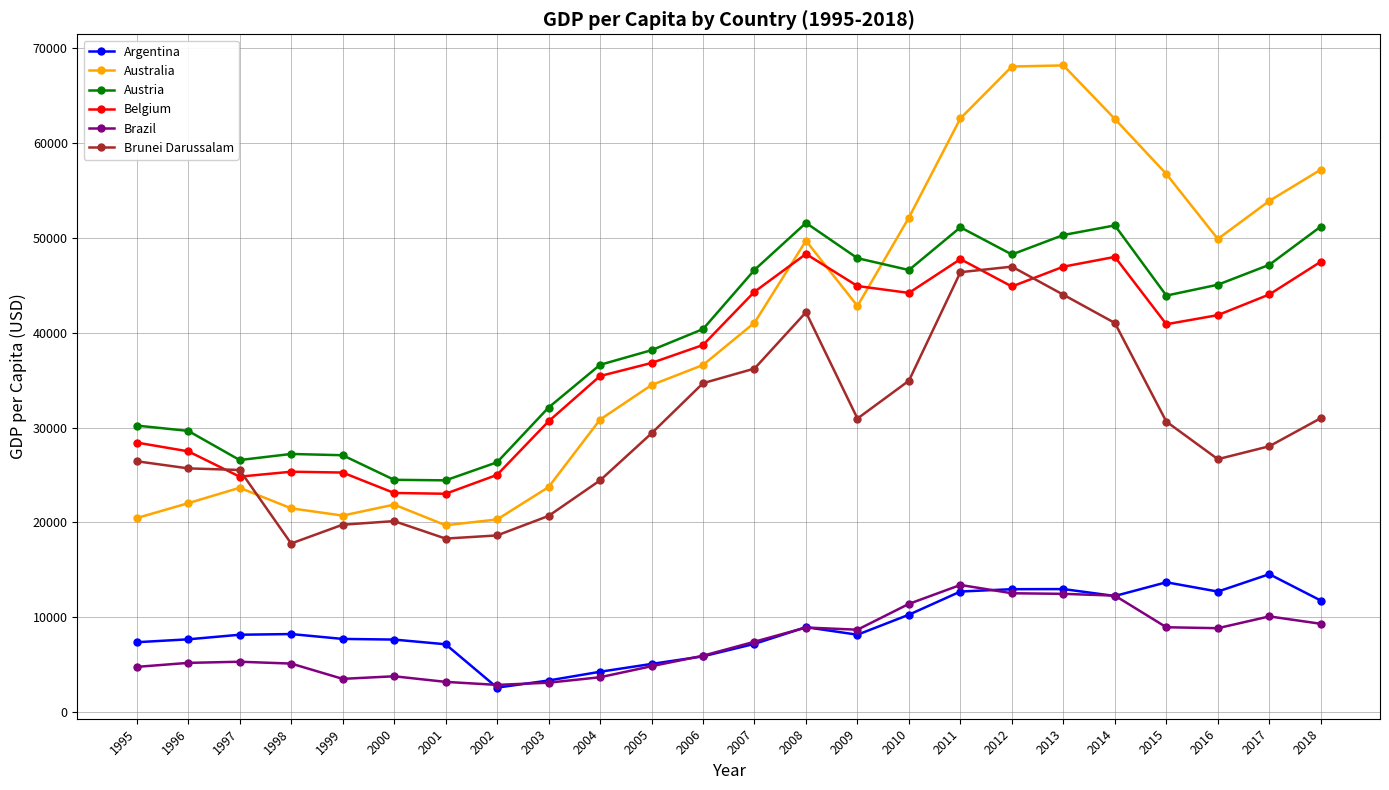

Between which two adjacent categories do Australia and Belgium first intersect?

2007 and 2008